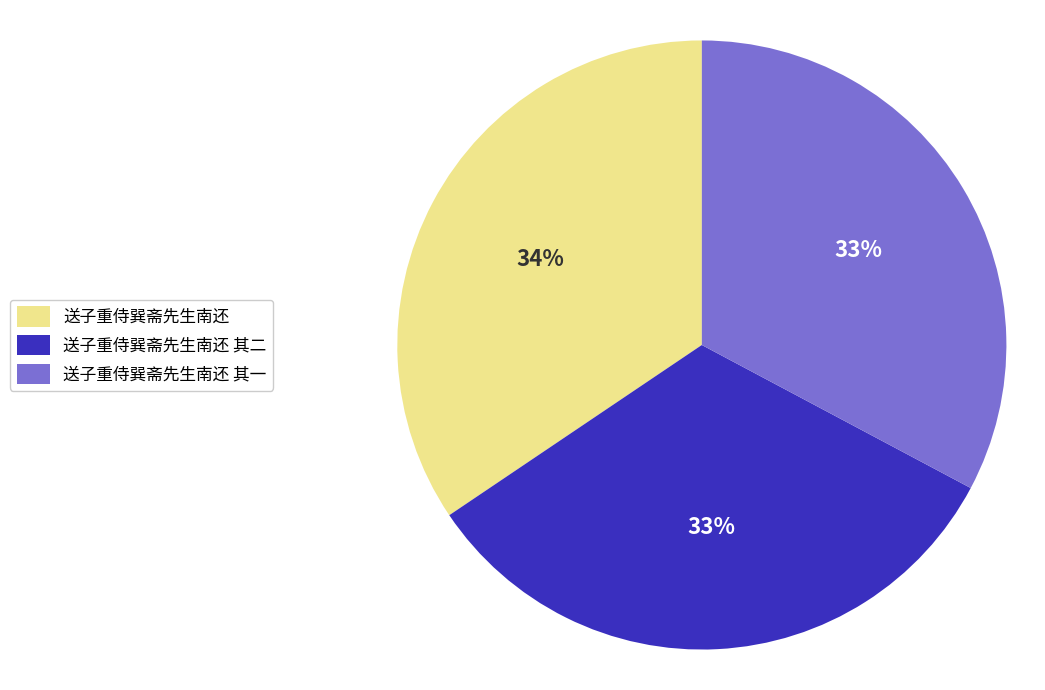

Is there a majority slice in this chart?

No